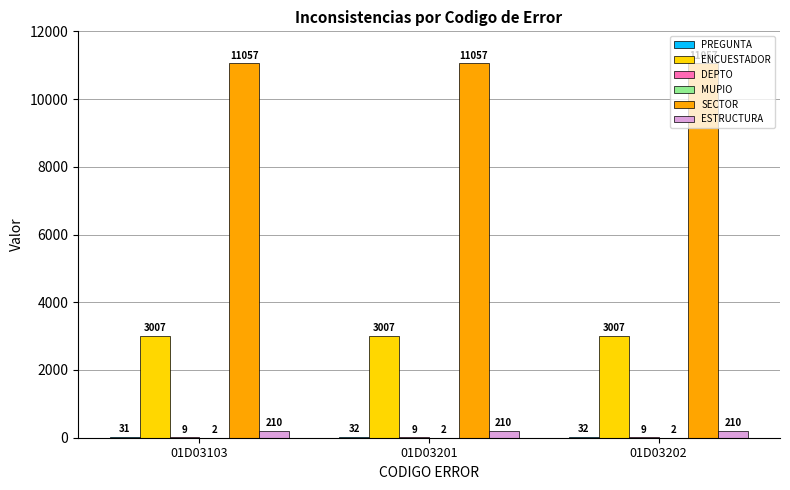

What is the maximum value shown in the chart?

11057